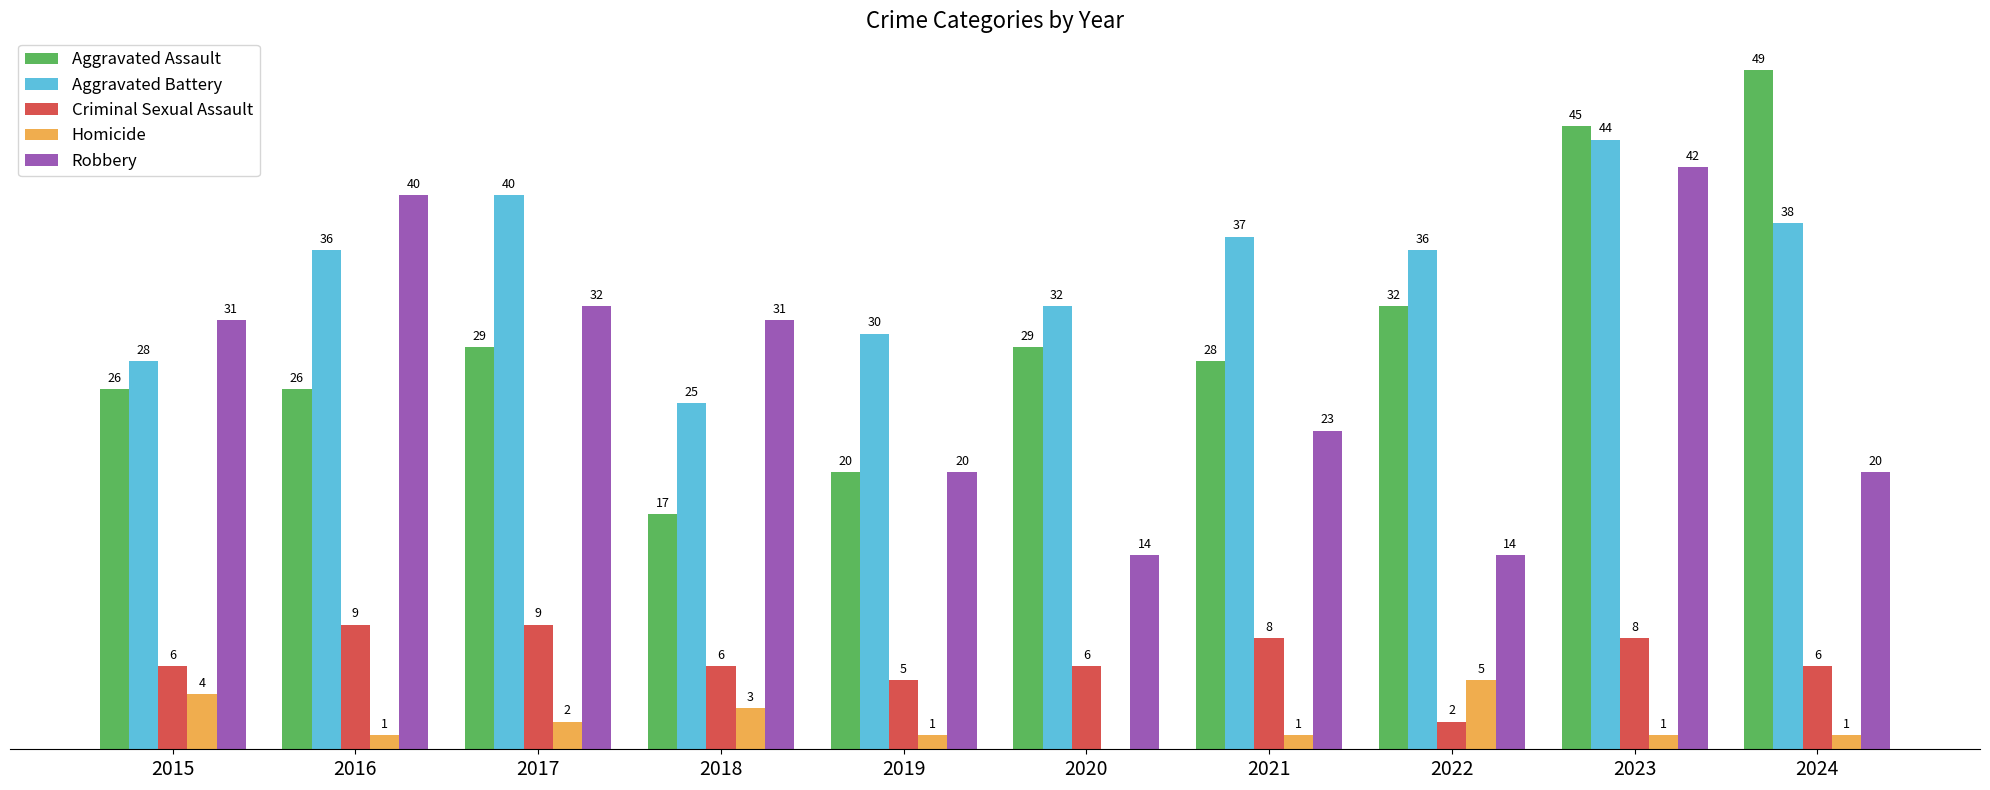

Which series has the largest total across all categories?

Aggravated Battery